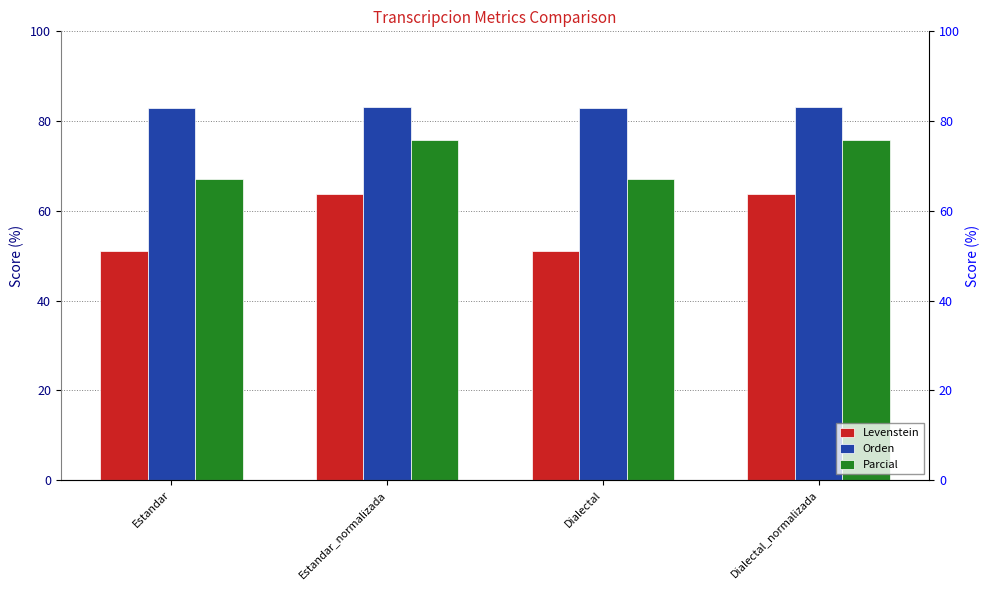

Where does the Levenstein series first go above 63?

Estandar_normalizada